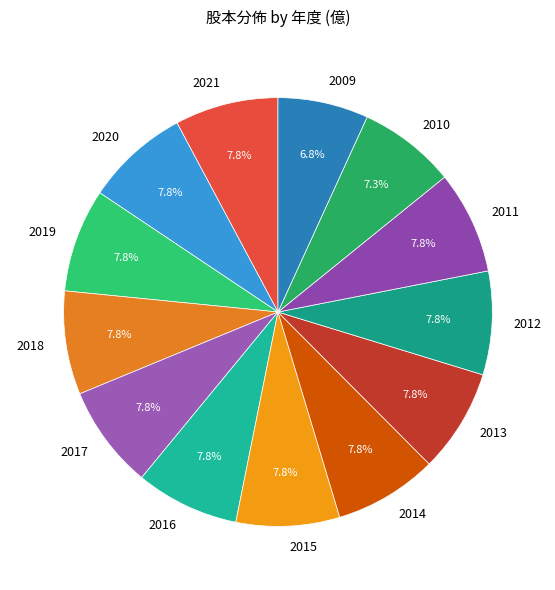

To the nearest percent, what is the combined percentage of 2018 and 2020?

16%